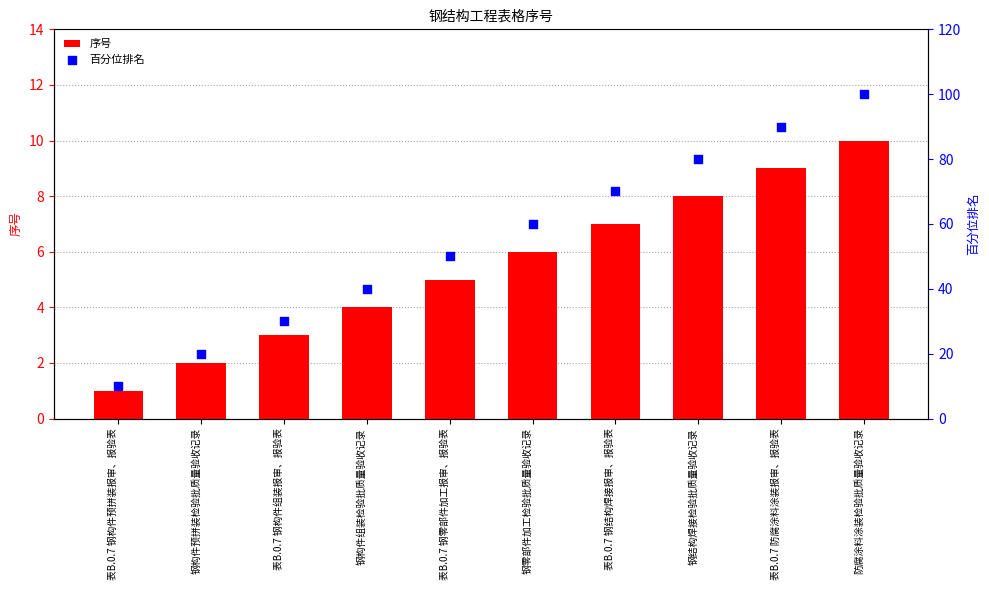

What are all the series names shown in the legend?

序号, 百分位排名